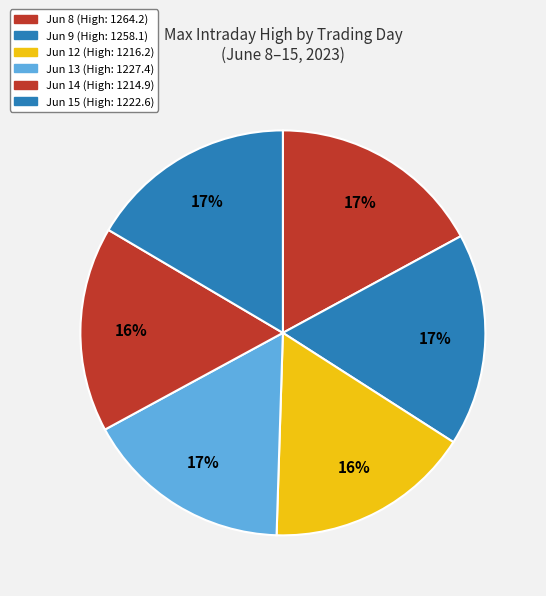

How many segments does this pie chart have?

6